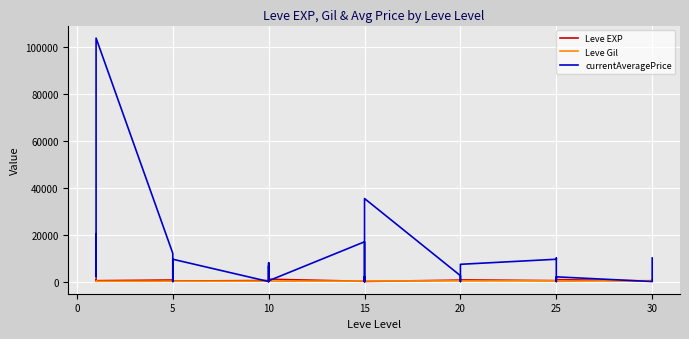

Which series ends up on top after the final intersection of Leve EXP and Leve Gil?

Leve EXP